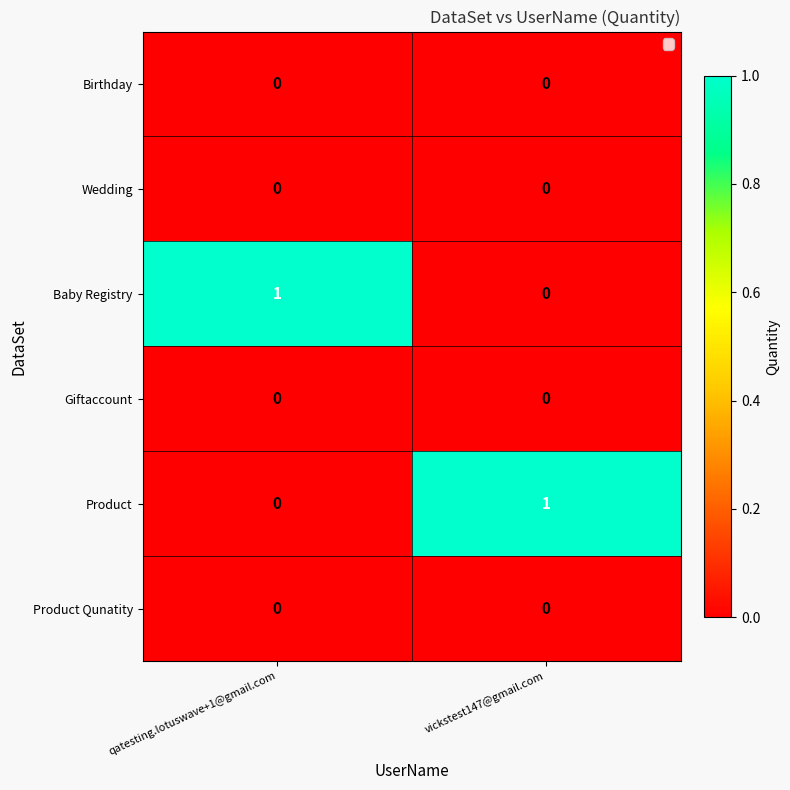

Reading left to right, what are all the values shown in this chart?

Birthday: qatesting.lotuswave+1@gmail.com=0	vickstest147@gmail.com=0
Wedding: qatesting.lotuswave+1@gmail.com=0	vickstest147@gmail.com=0
Baby Registry: qatesting.lotuswave+1@gmail.com=1	vickstest147@gmail.com=0
Giftaccount: qatesting.lotuswave+1@gmail.com=0	vickstest147@gmail.com=0
Product: qatesting.lotuswave+1@gmail.com=0	vickstest147@gmail.com=1
Product Qunatity: qatesting.lotuswave+1@gmail.com=0	vickstest147@gmail.com=0